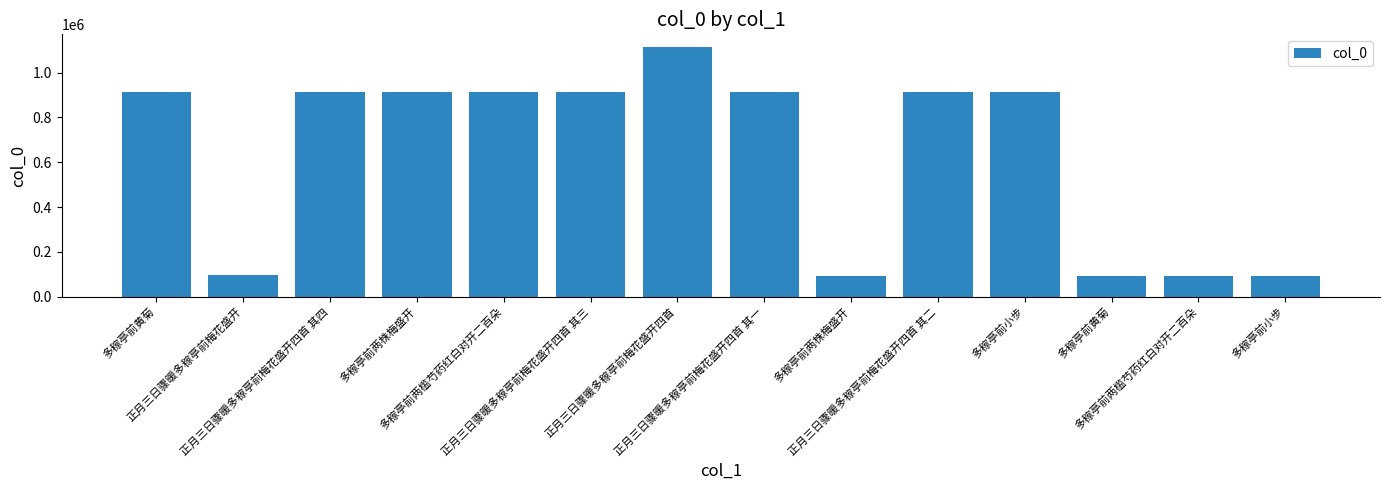

Which has a higher value, 正月三日骤暖多稼亭前梅花盛开四首 其二 or 多稼亭前两槛芍药红白对开二百朵?

多稼亭前两槛芍药红白对开二百朵